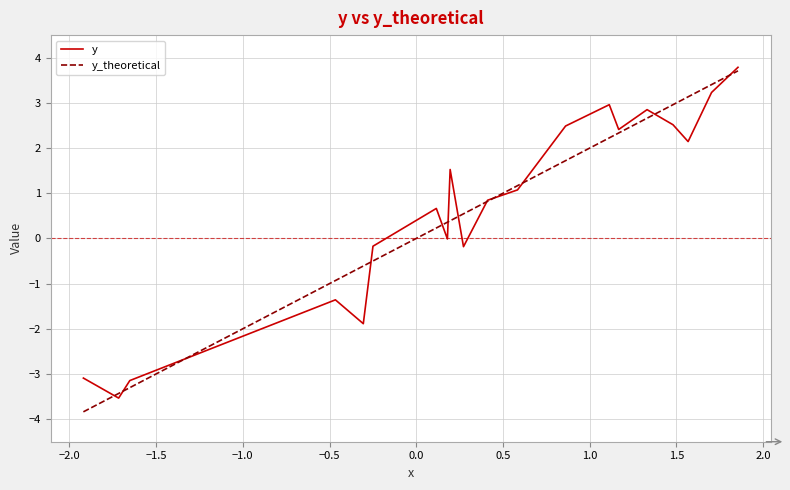

What is the lowest value of the y_theoretical series?

-3.8